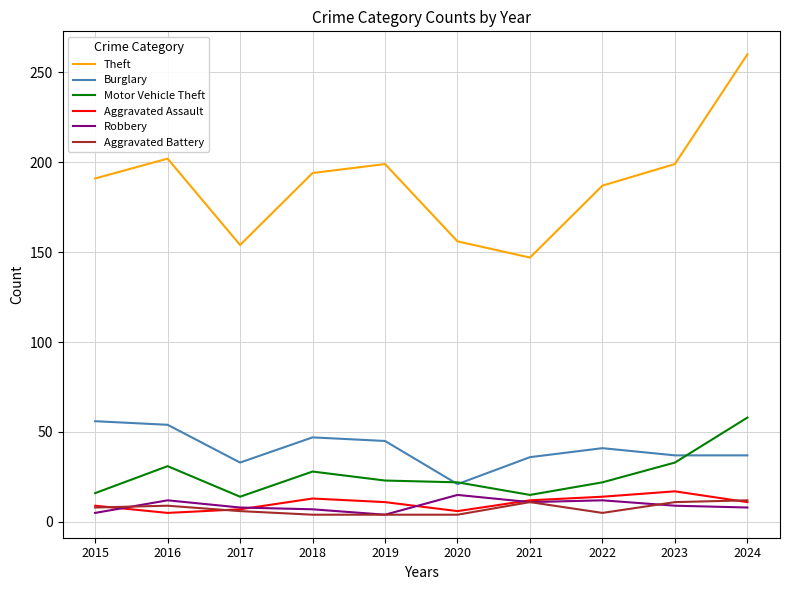

Which label corresponds to the largest value in the chart?

2024